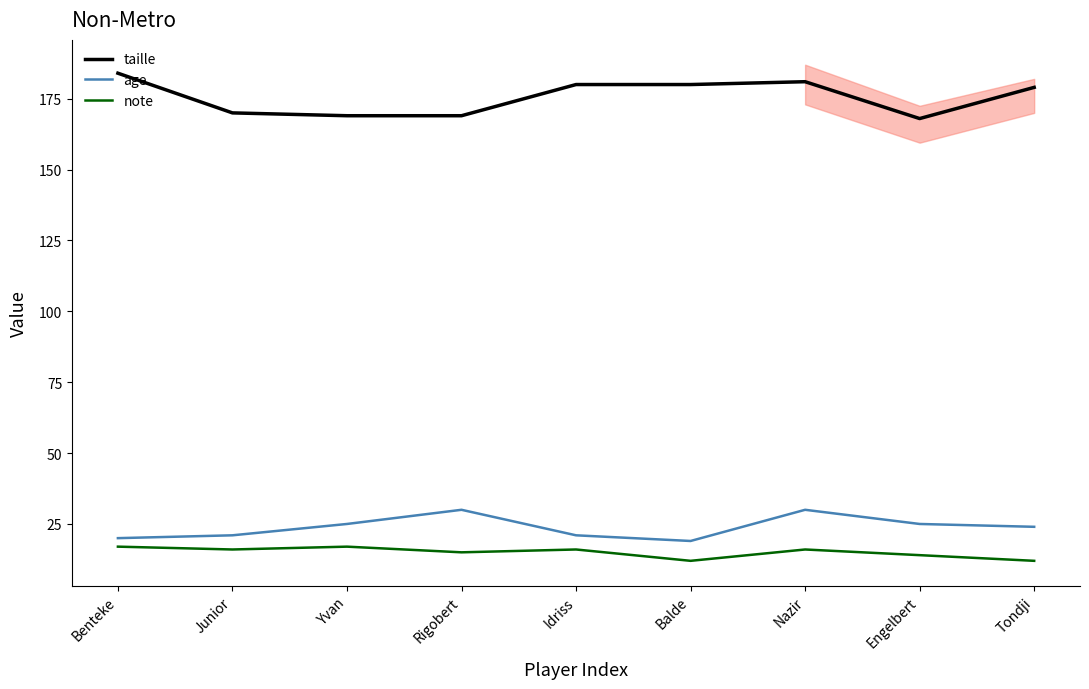

True or false: taille and age intersect in this chart.

False